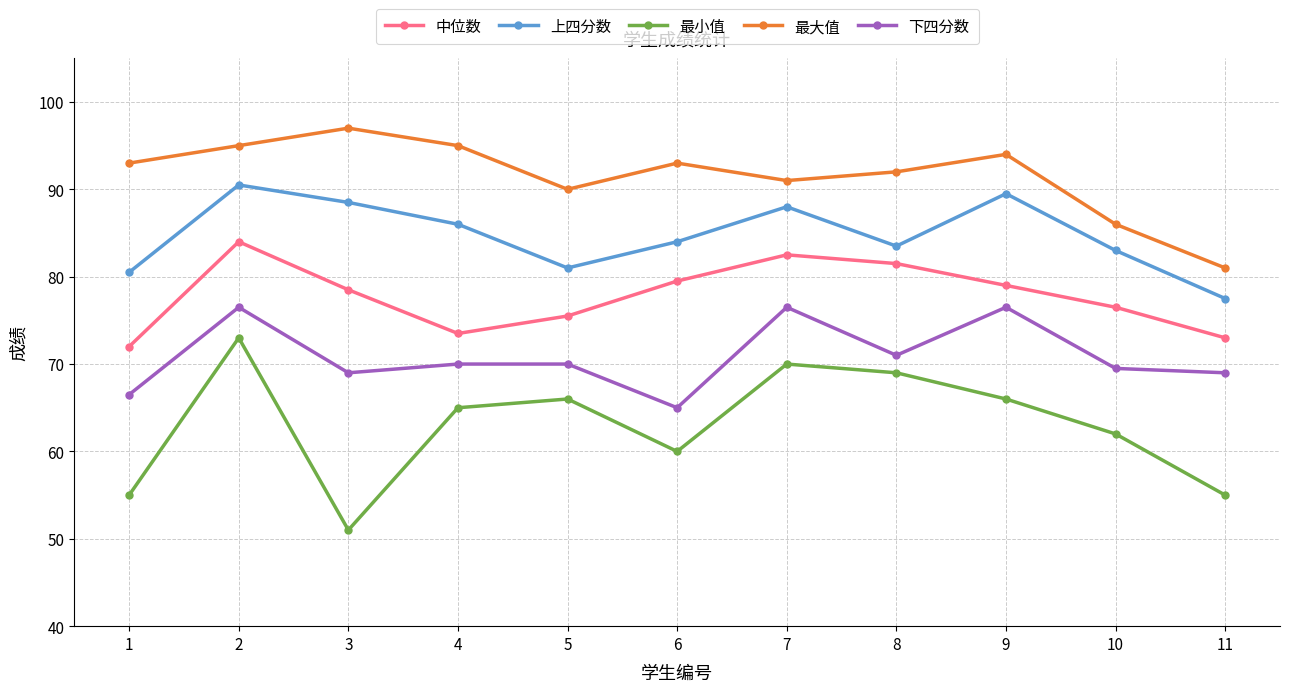

List the series in order of their peak value, highest first.

最大值, 上四分数, 中位数, 下四分数, 最小值